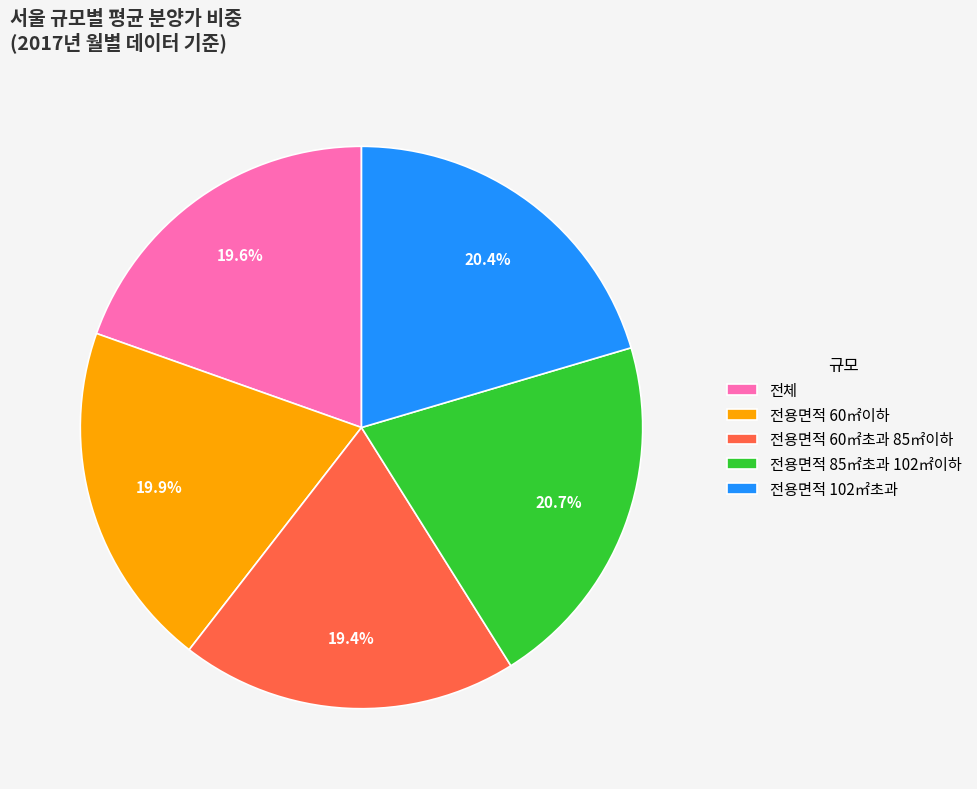

What percentage is the 전체 slice, to the nearest percent?

19%